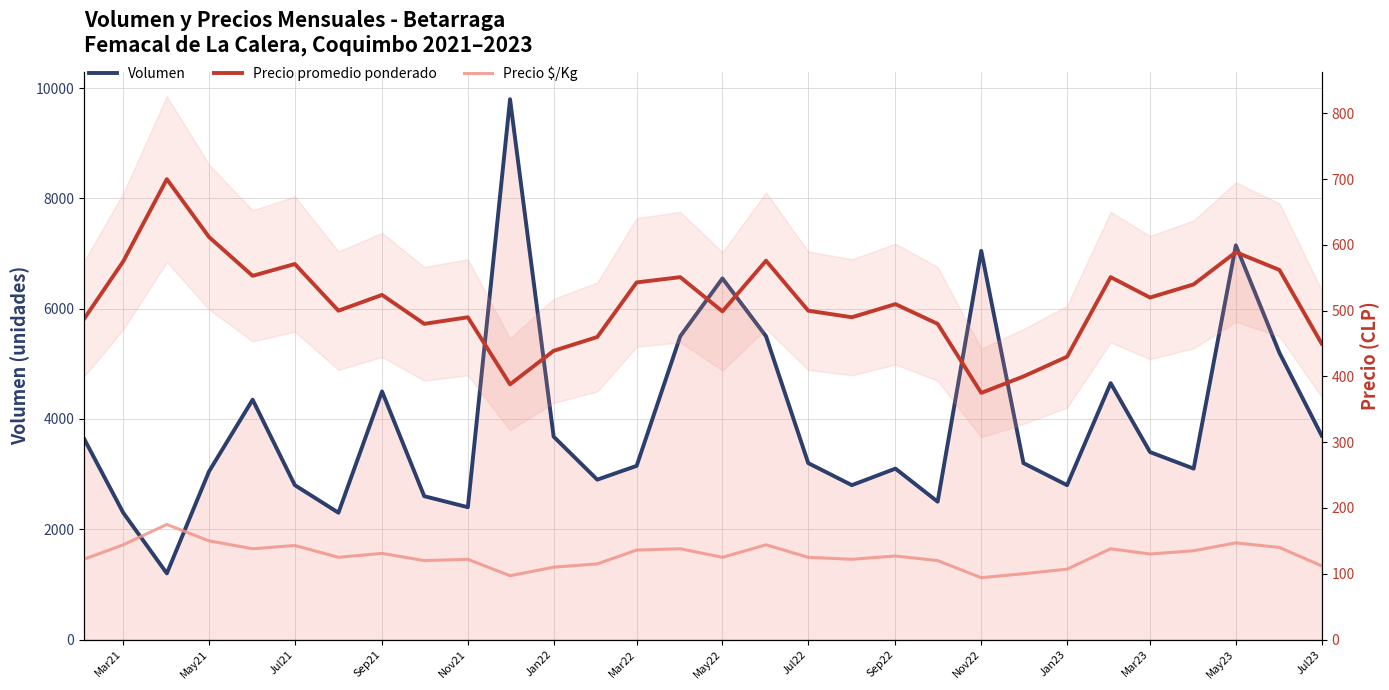

At Jul21, list the series in order from largest to smallest.

Volumen, Precio promedio ponderado, Precio $/Kg